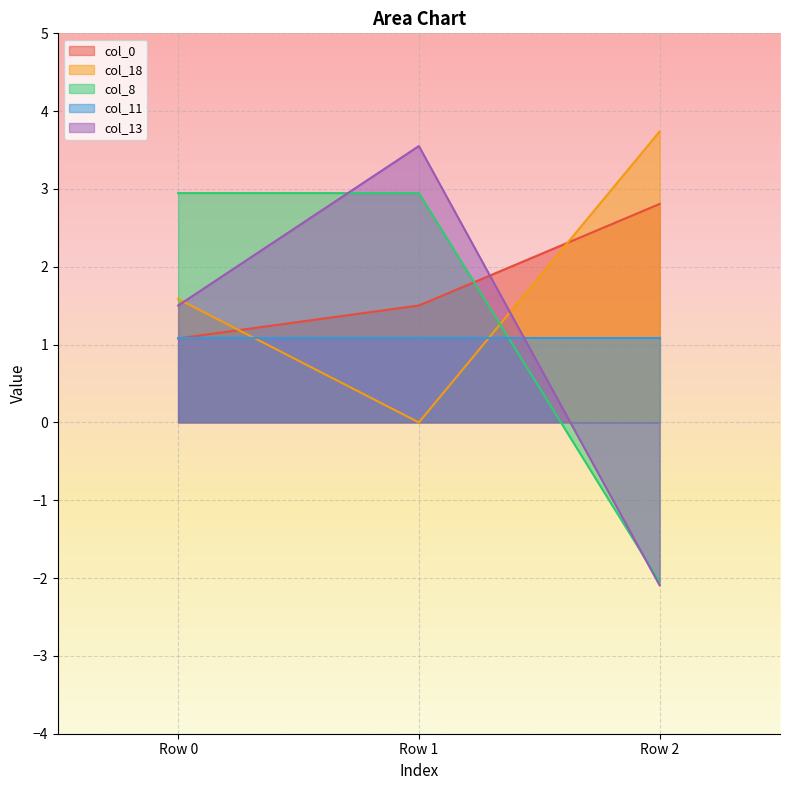

The col_18 series shows 1.6 at Row 0. True or false?

True